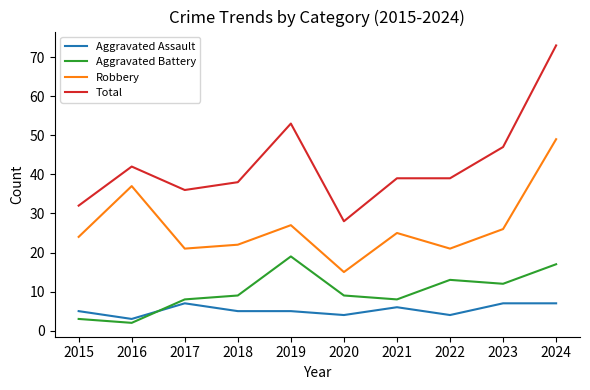

Reading left to right, extract all data points from this chart.

Aggravated Assault: 5	3	7	5	5	4	6	4	7	7
Aggravated Battery: 3	2	8	9	19	9	8	13	12	17
Robbery: 24	37	21	22	27	15	25	21	26	49
Total: 32	42	36	38	53	28	39	39	47	73